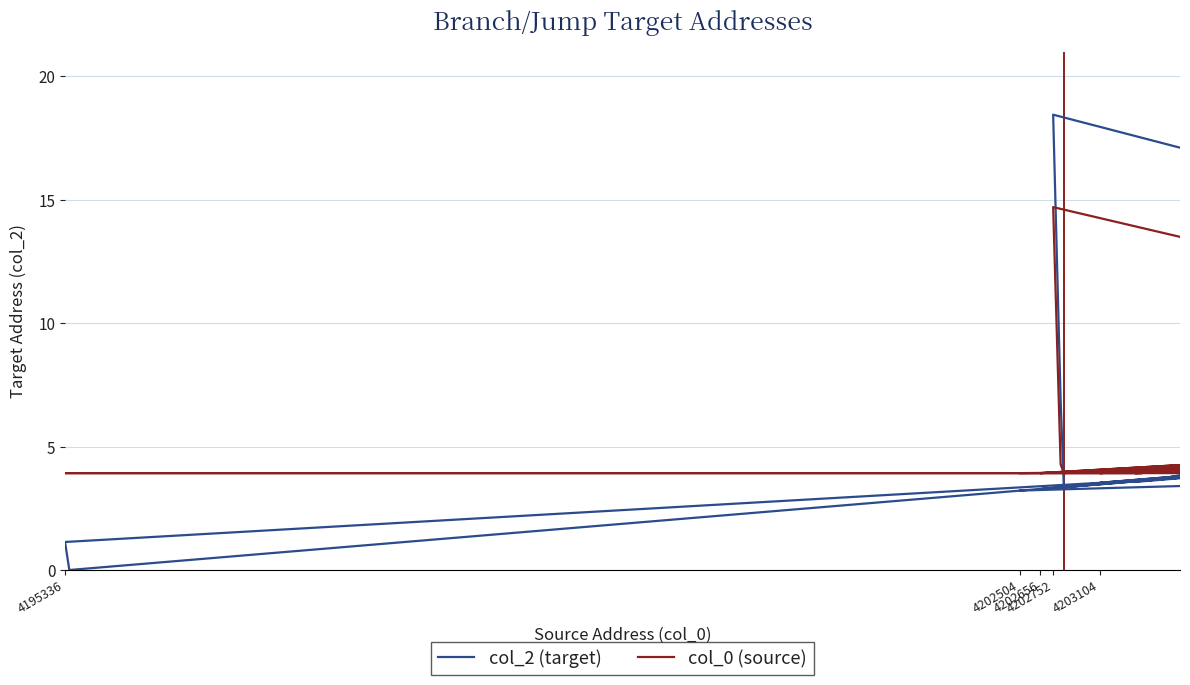

Reading left to right, what are all the values shown in this chart?

col_2 (target): 3.2	8.2	17.7	17.7	3.3	17.9	3.0	6.9	18.5	6.9	3.4	17.9	3.5	20.0	3.6	3.6	1.1	0.0	3.7	3.8
col_0 (source): 3.9	5.5	14.0	14.1	3.9	14.2	3.9	4.3	14.7	4.3	3.9	14.2	3.9	16.1	3.9	3.9	3.9	3.9	3.9	3.9